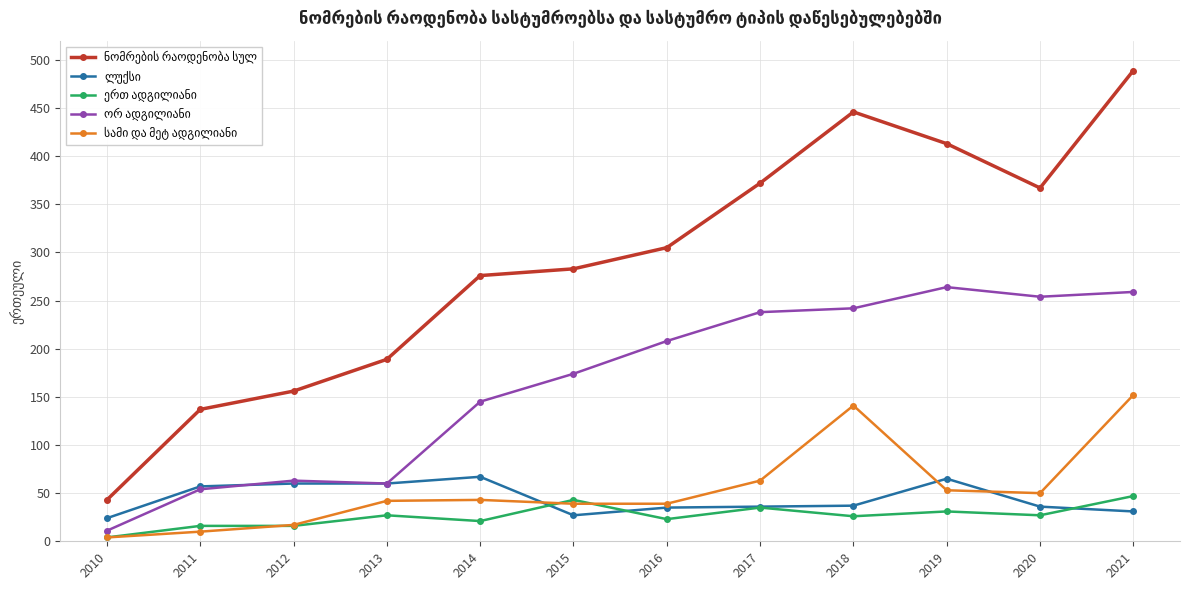

At which category is the sum across all series the highest?

2021